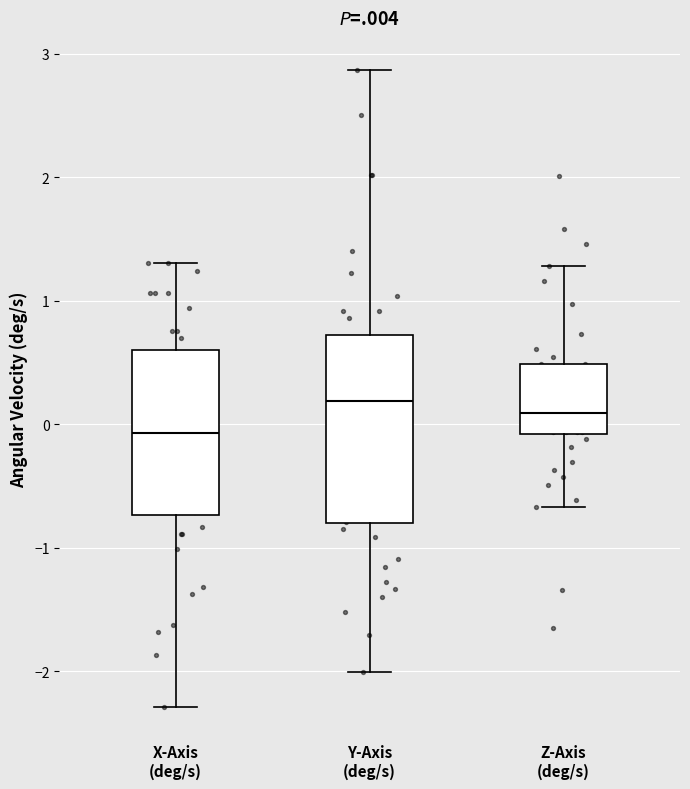

Reading left to right, transcribe this box plot: for each box, give where its median line is, the range the box spans, and where its two whiskers end, as read against the y-axis. The values are not printed on the chart, so give them approximately, as read against the axis.

X-Axis (deg/s): median -0.1, box -0.7 to 0.6, whiskers -2.3 to 1.3
Y-Axis (deg/s): median 0.2, box -0.8 to 0.7, whiskers -2.0 to 2.9
Z-Axis (deg/s): median 0.1, box -0.1 to 0.5, whiskers -0.7 to 1.3